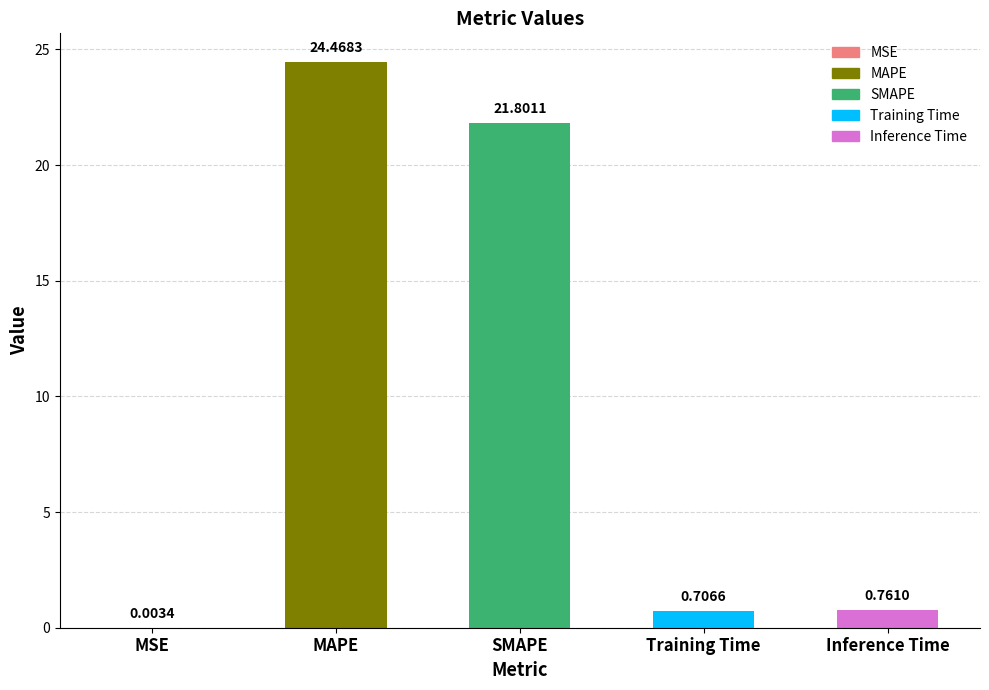

What is the sum of the values at Training Time and Inference Time?

1.5